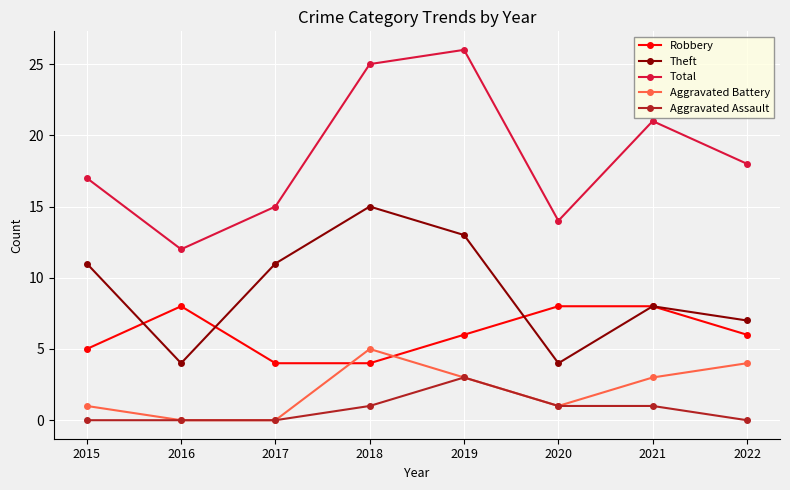

True or false: Robbery and Aggravated Assault intersect in this chart.

False